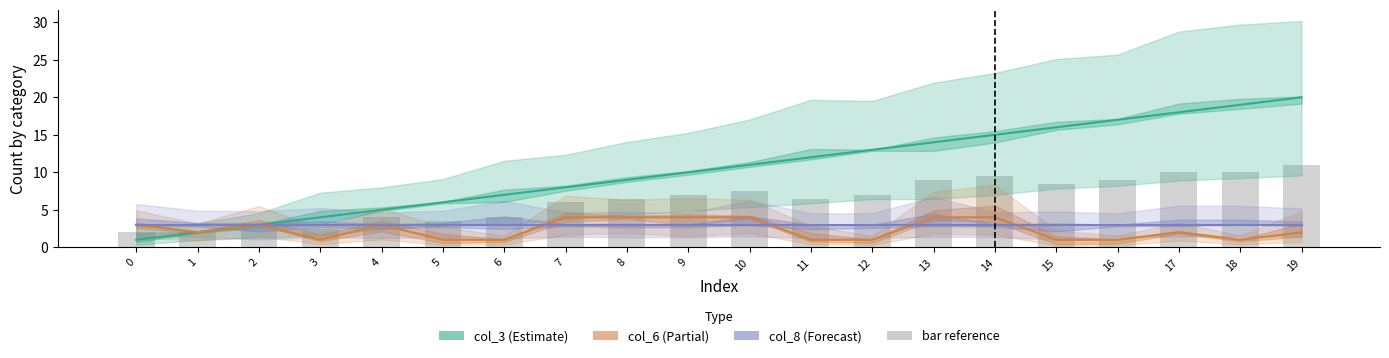

Where is bar reference nearest to the value 6?

7